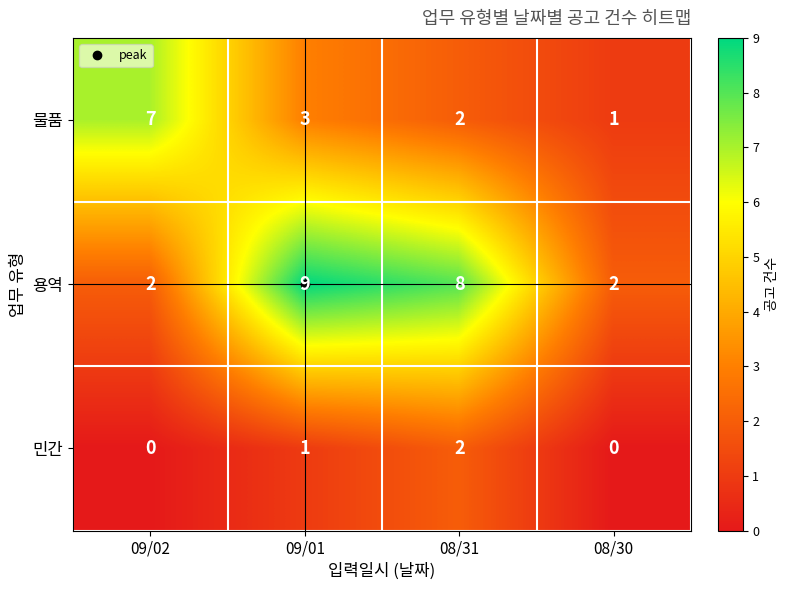

Which series has the widest spread of values?

용역